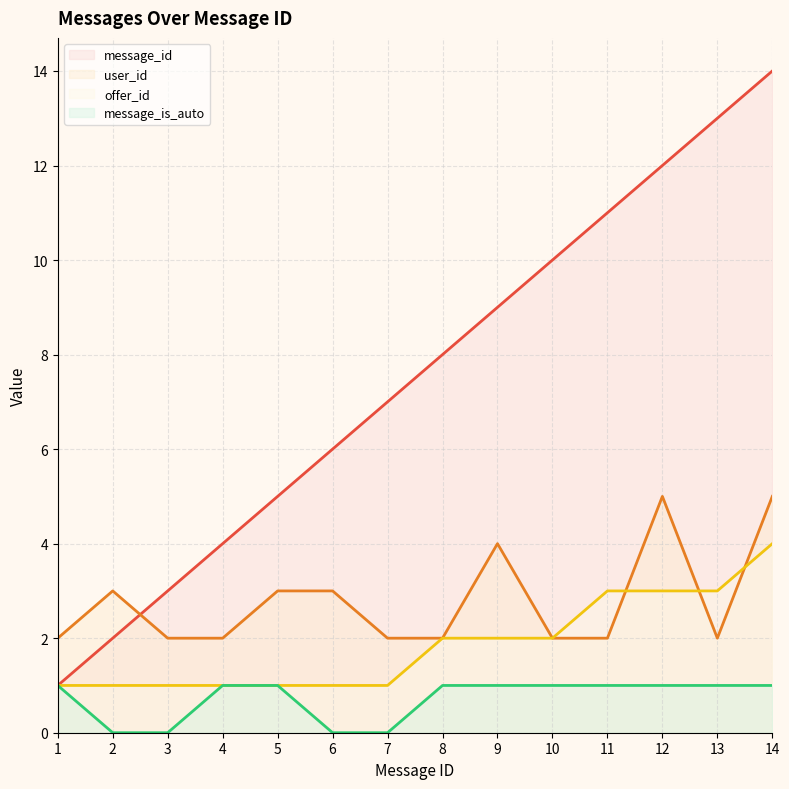

Is the value of message_is_auto at 10 greater than the value of offer_id at 9?

No